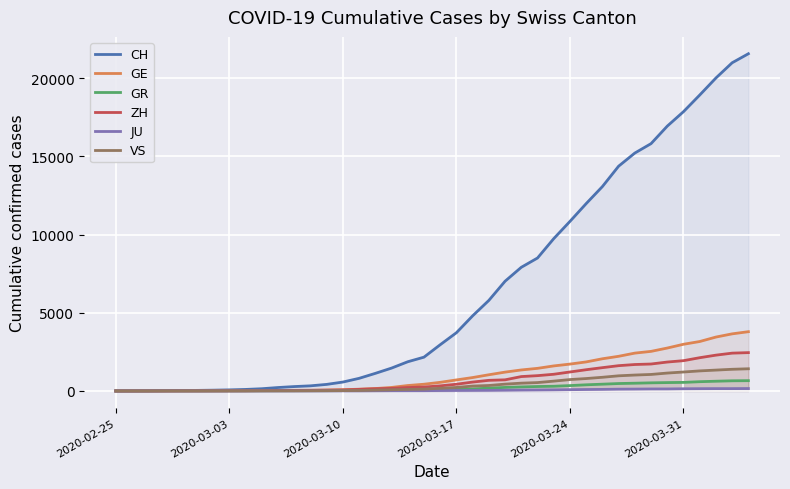

What is the greatest value displayed?

21554